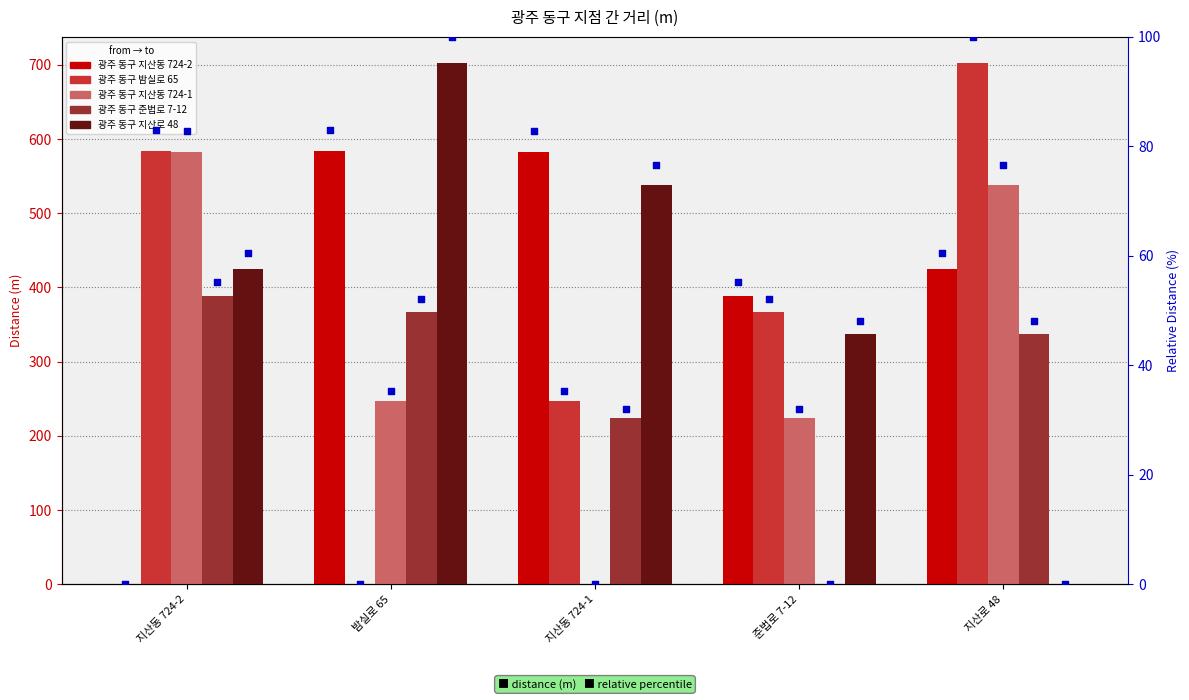

Which series reaches the maximum Y coordinate?

광주 동구 밤실로 65